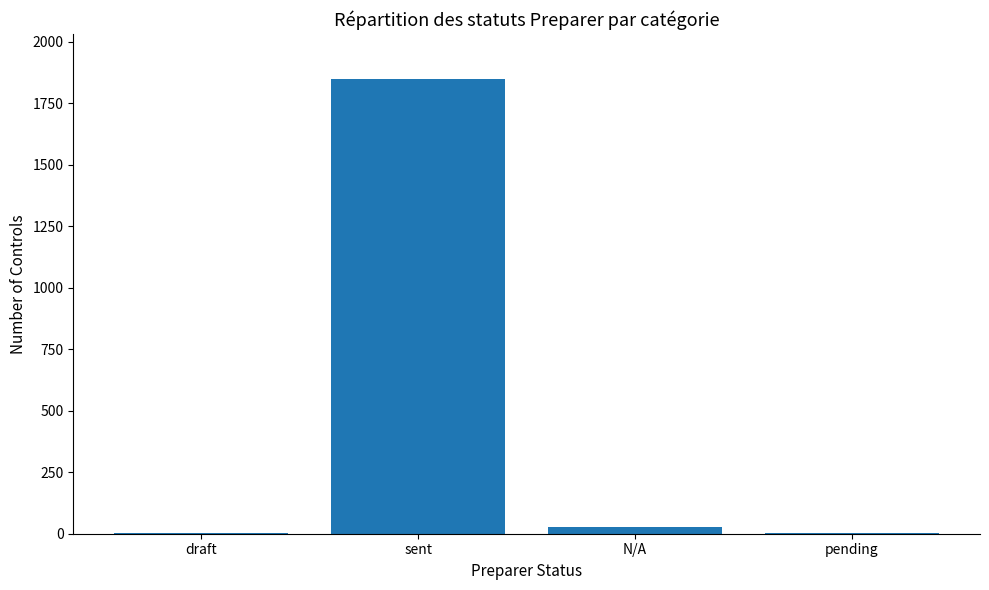

The value at N/A is 27. True or false?

True